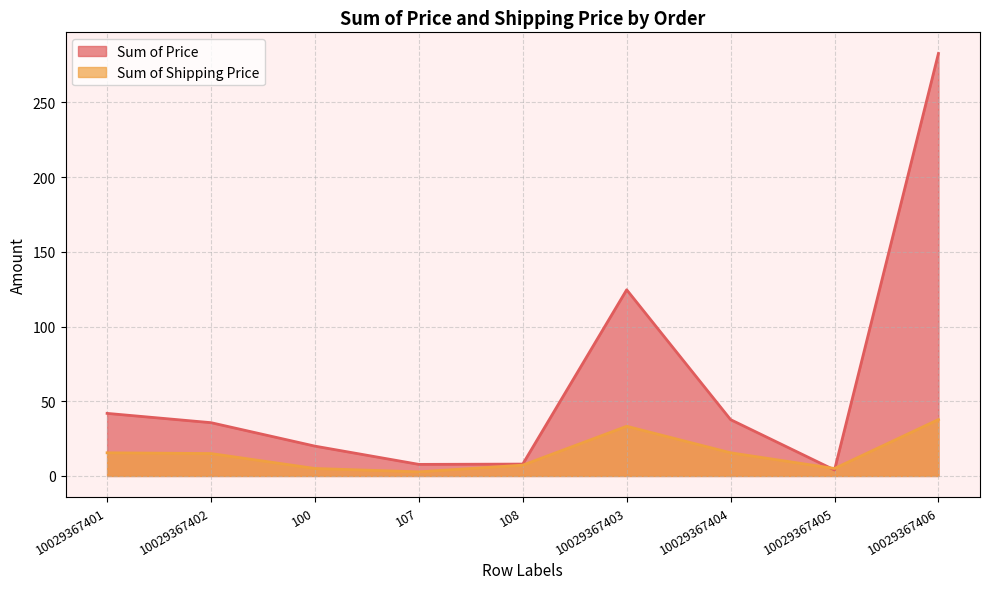

True or false: Sum of Price has more than 2 points higher than both neighbors.

False